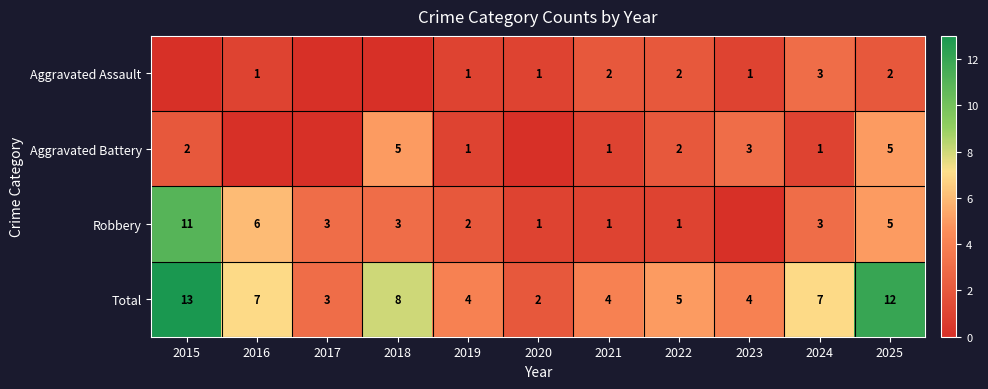

What is the sum of all Total values?

69